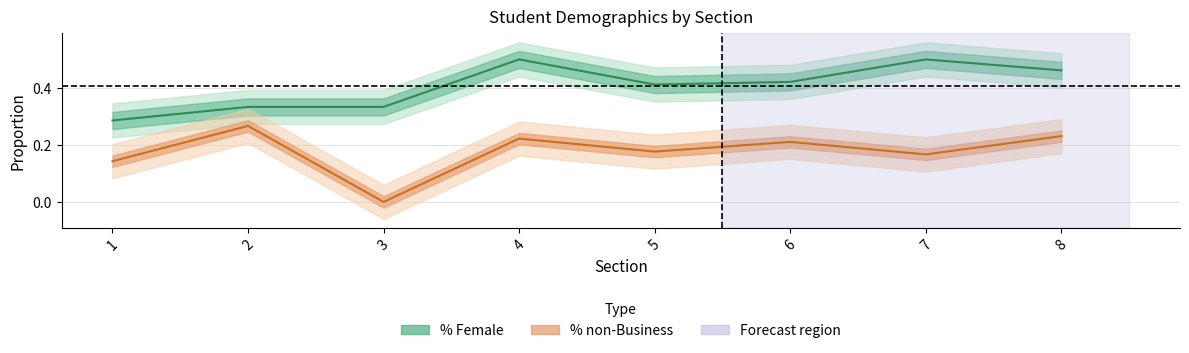

At which label does % Female reach its minimum?

1